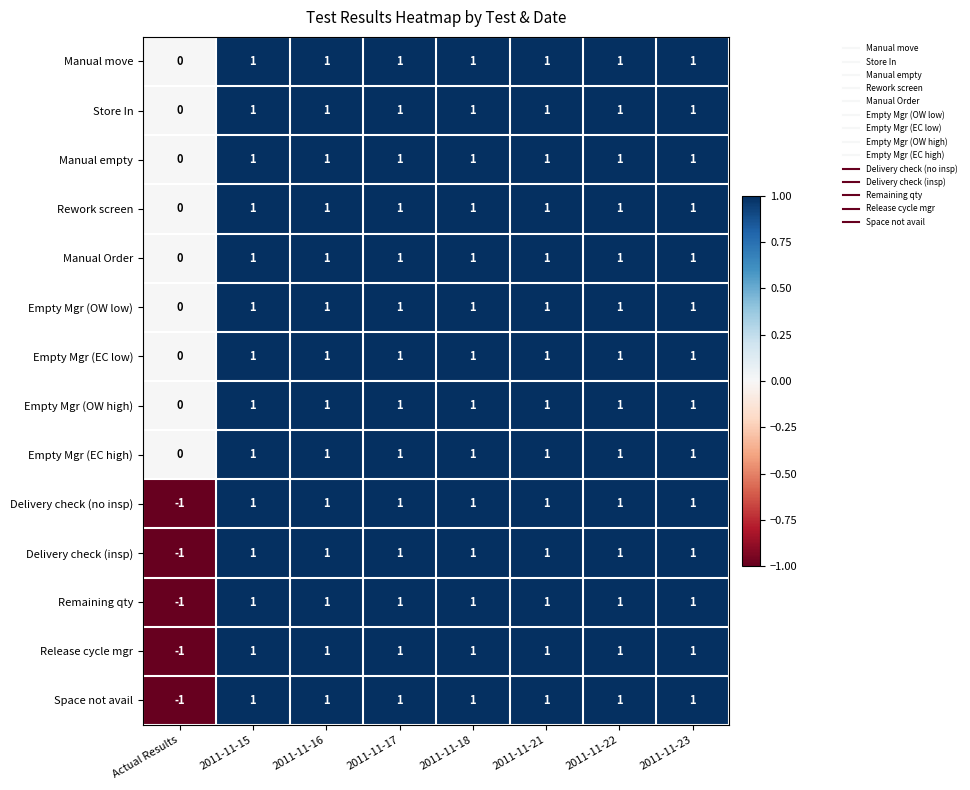

What is the sum of all Remaining qty values?

6